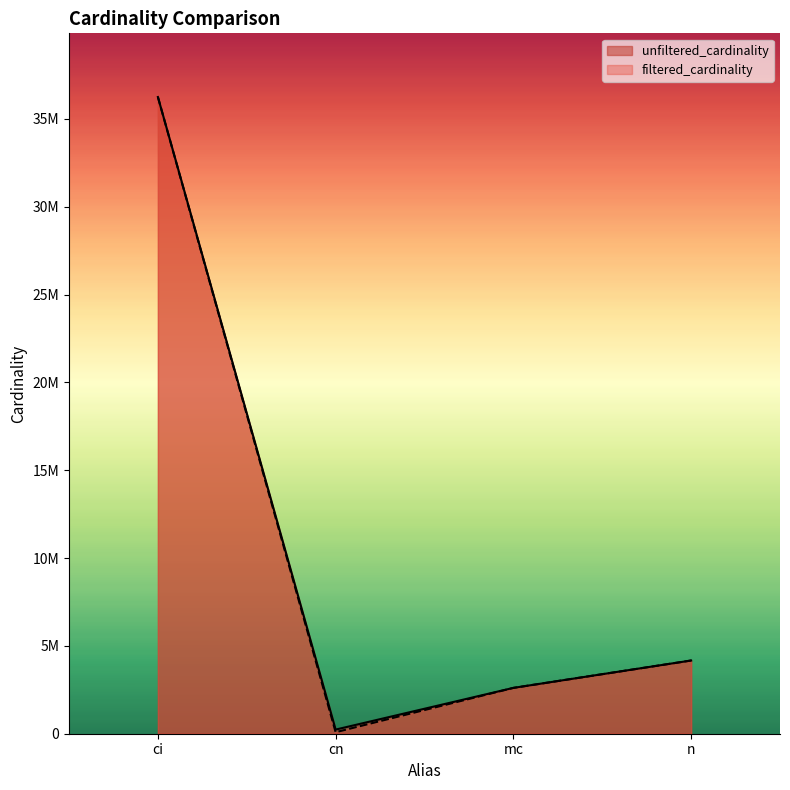

What is the label of the 3rd point from the left?

mc